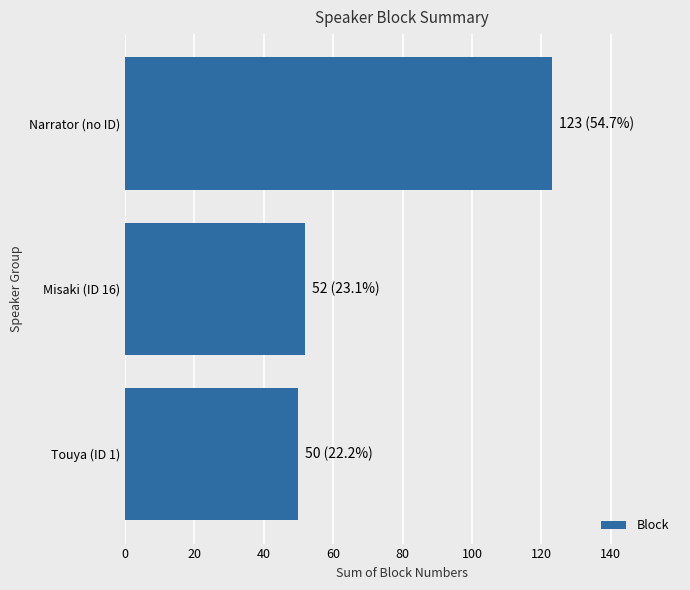

Where is the data nearest to the value 86?

Misaki (ID 16)